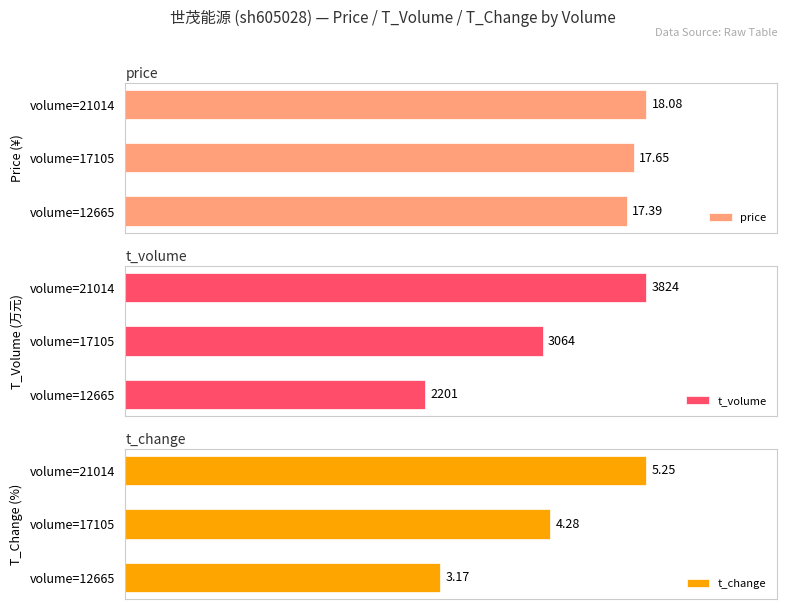

At which label is t_volume closest to 3012?

volume=17105